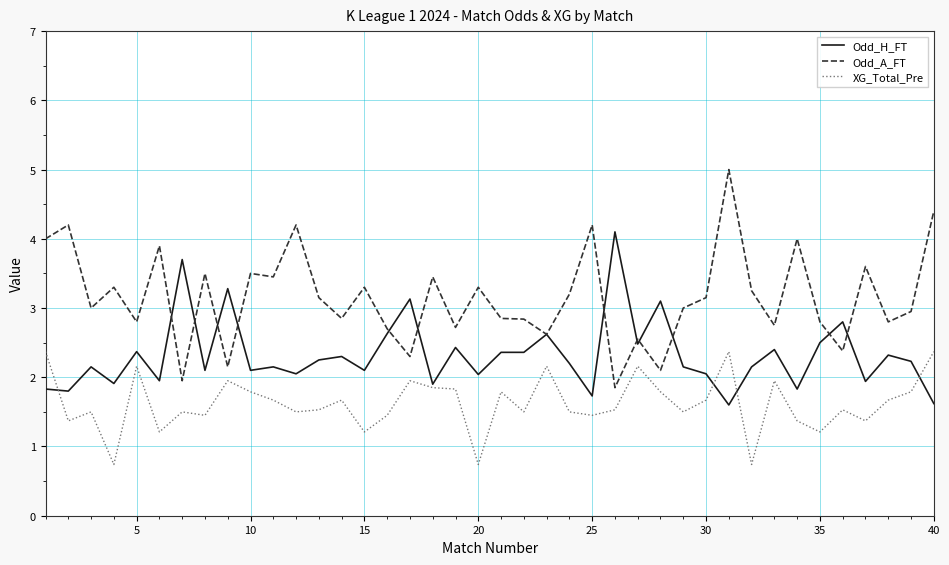

What is the minimum value for Odd_A_FT?

1.9